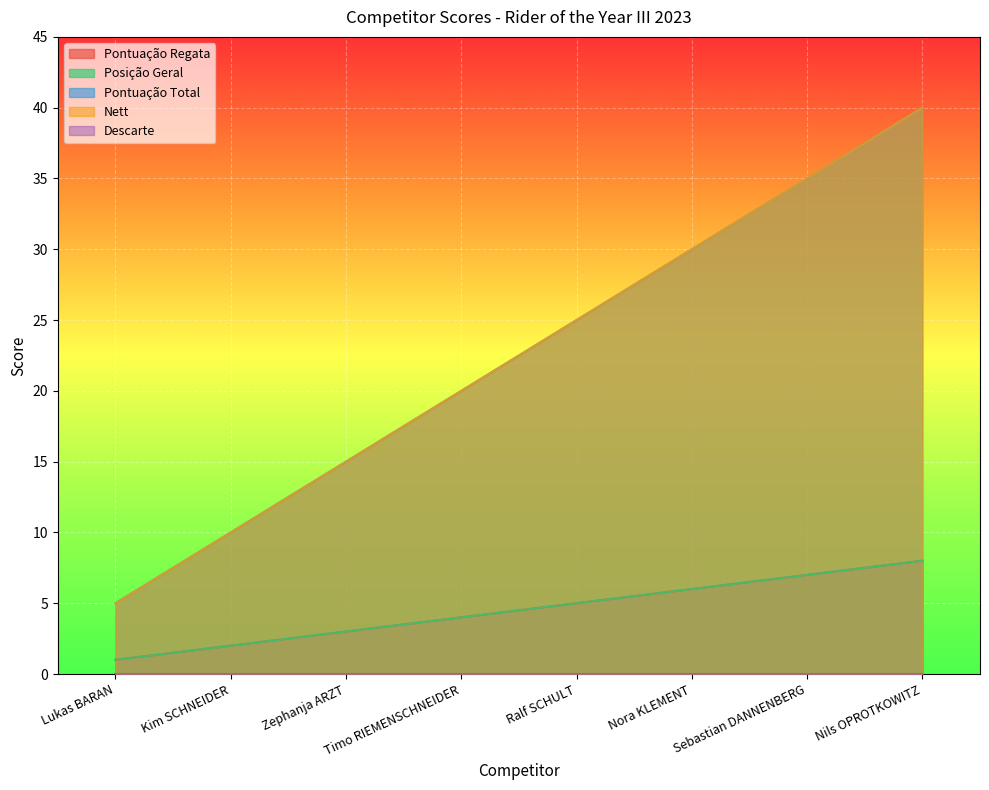

What is the label of the 2nd point from the left?

Kim SCHNEIDER